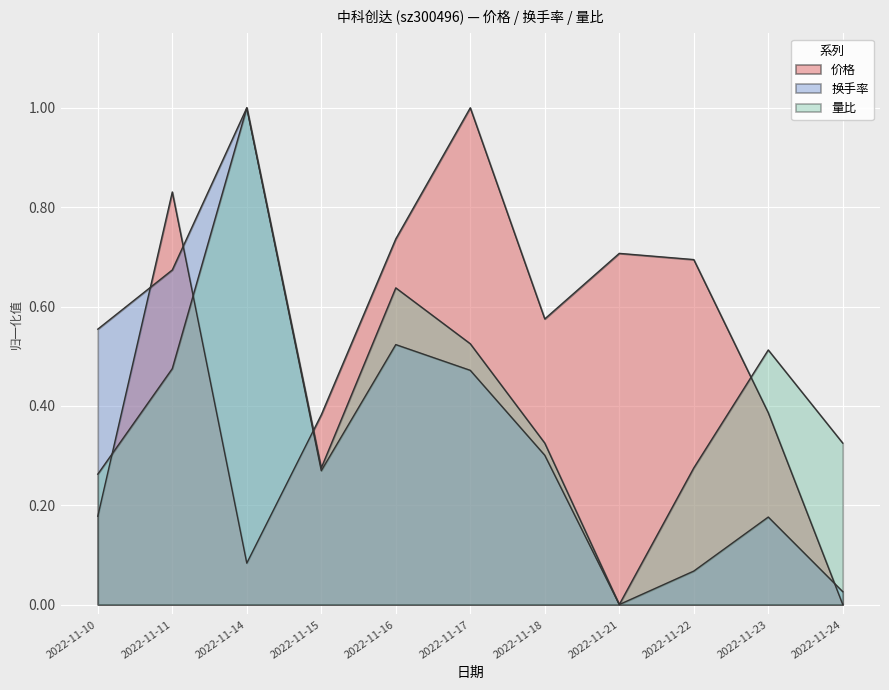

What is the value of the 价格 point at the 5th from the left?

0.7